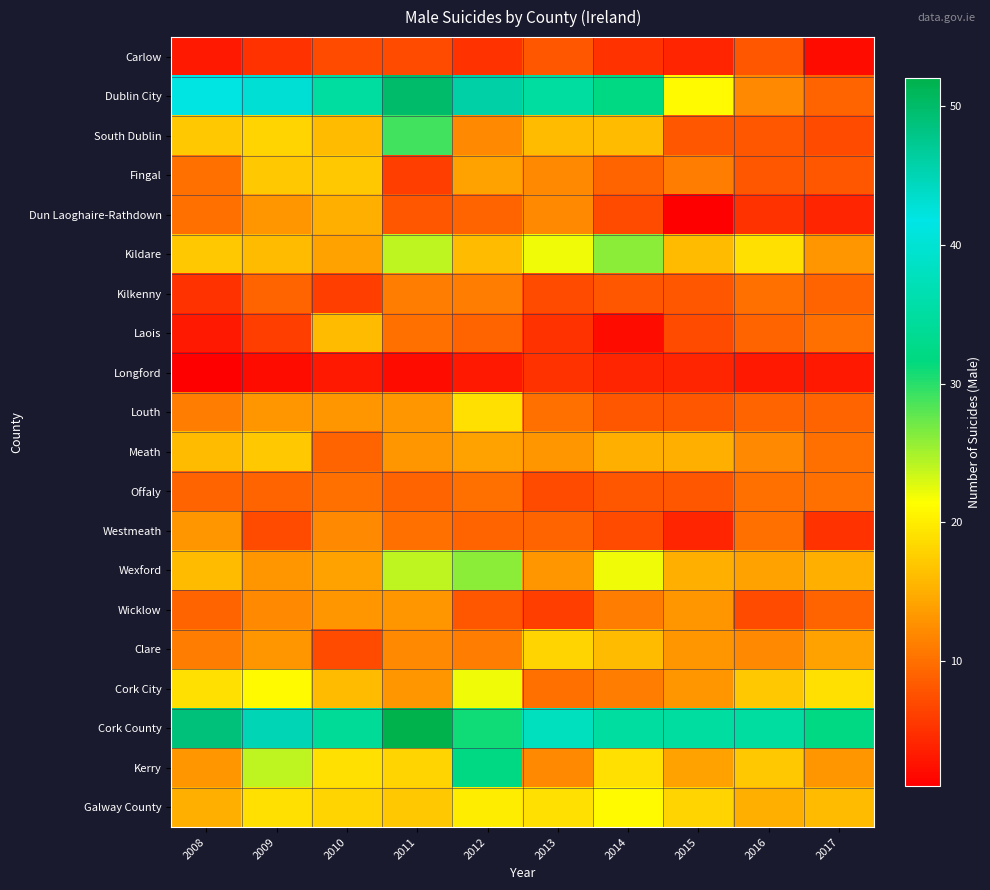

Which series has the widest spread of values?

Dublin City